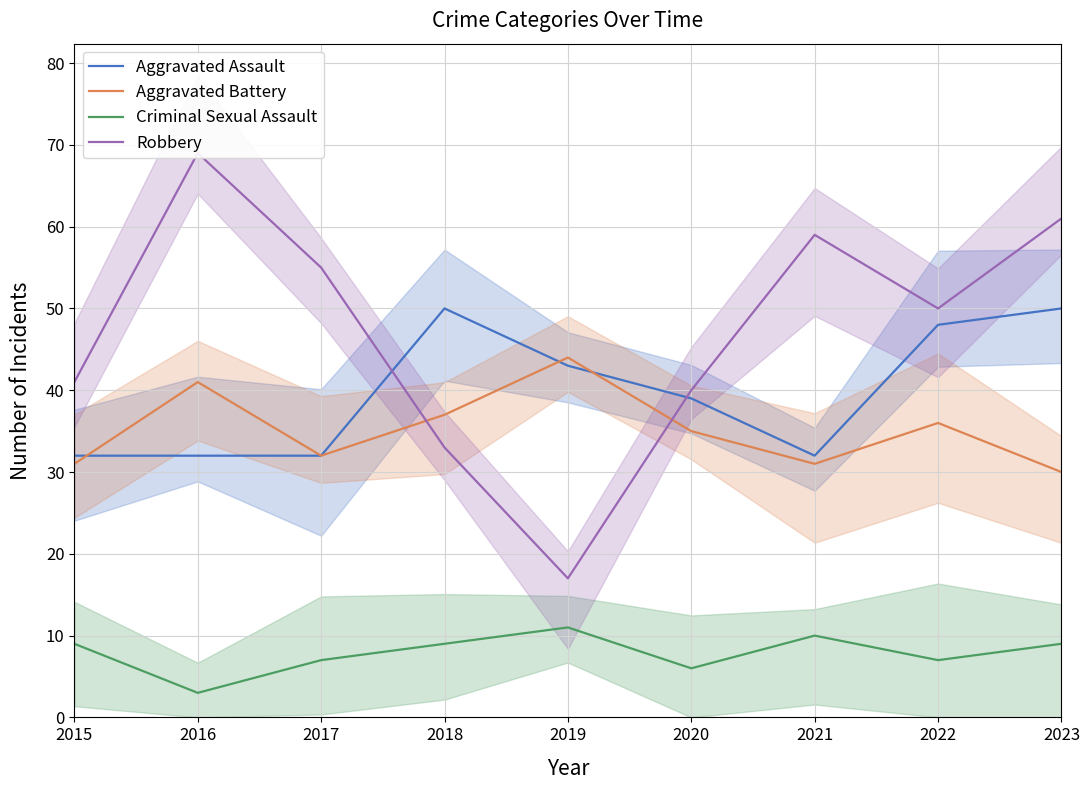

What is the total value across all series at 2023?

150